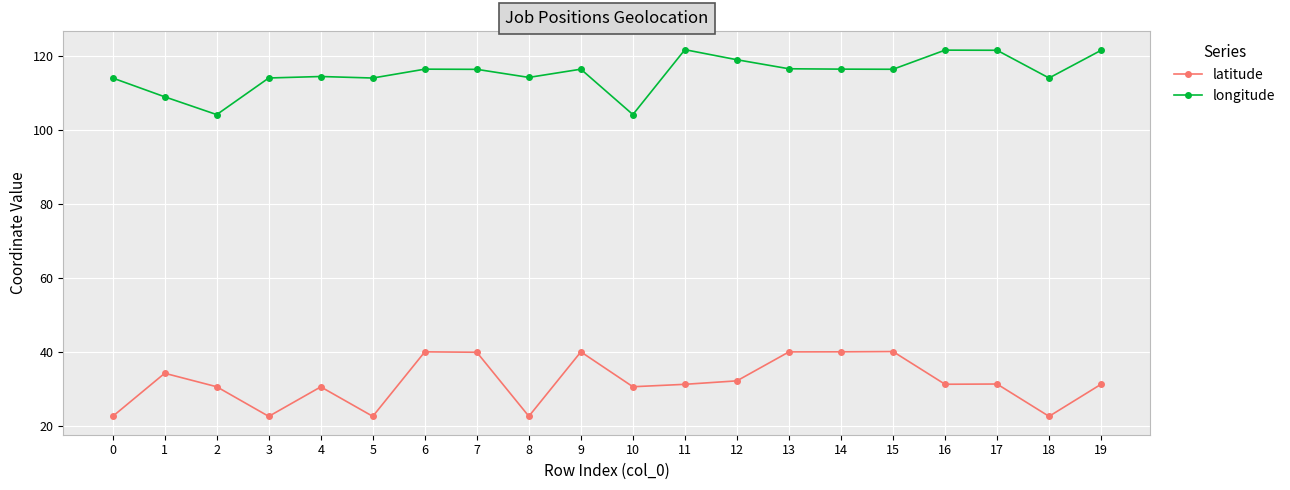

True or false: latitude has more than 2 points higher than both neighbors.

True